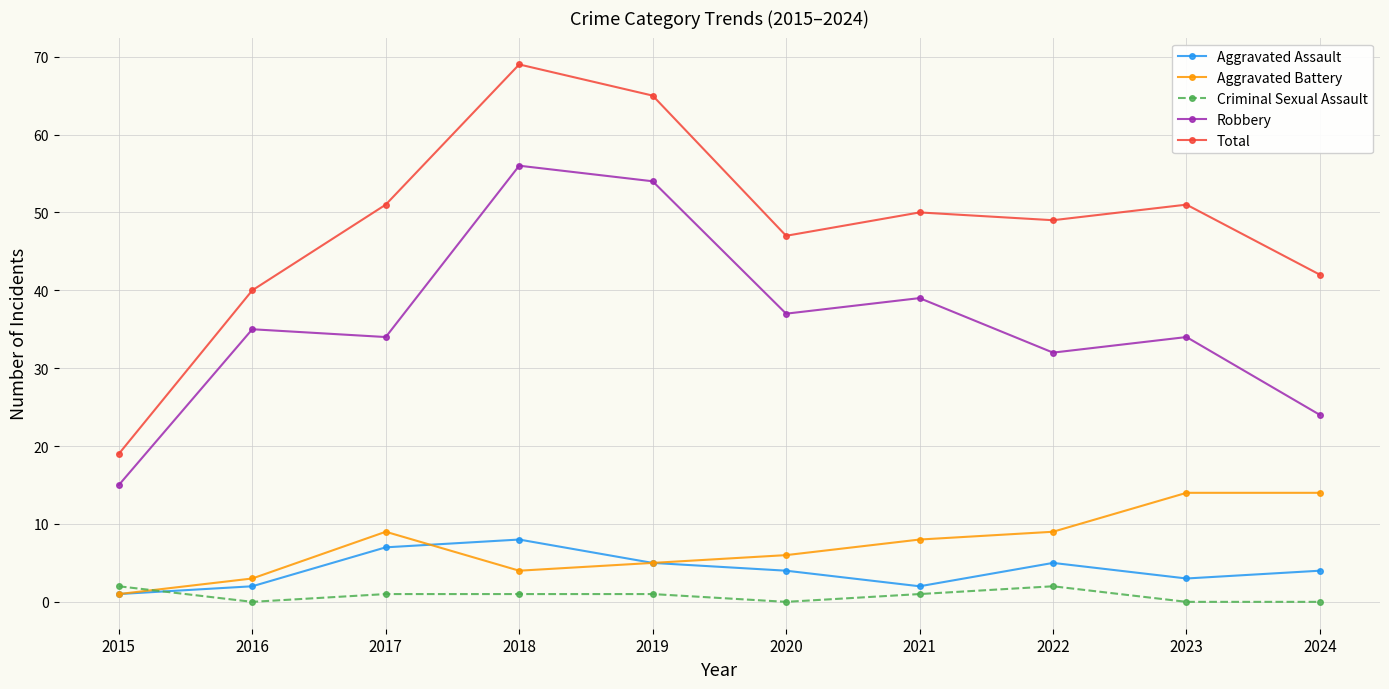

How many values in the Aggravated Battery series are below 8?

5